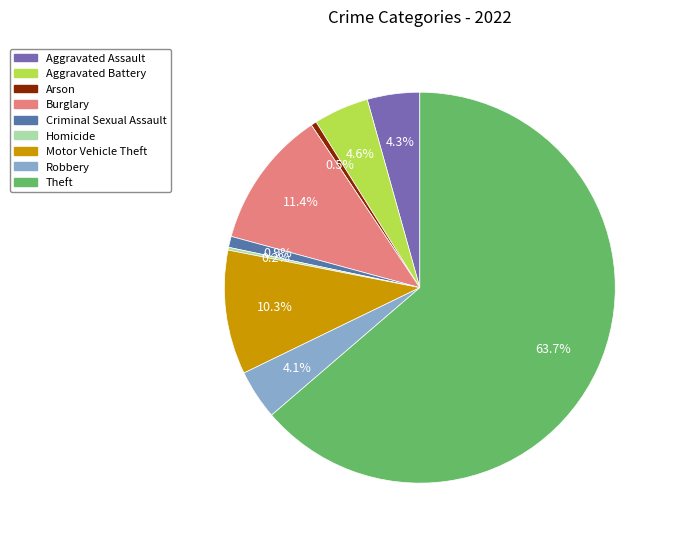

Which slice is the largest?

Theft